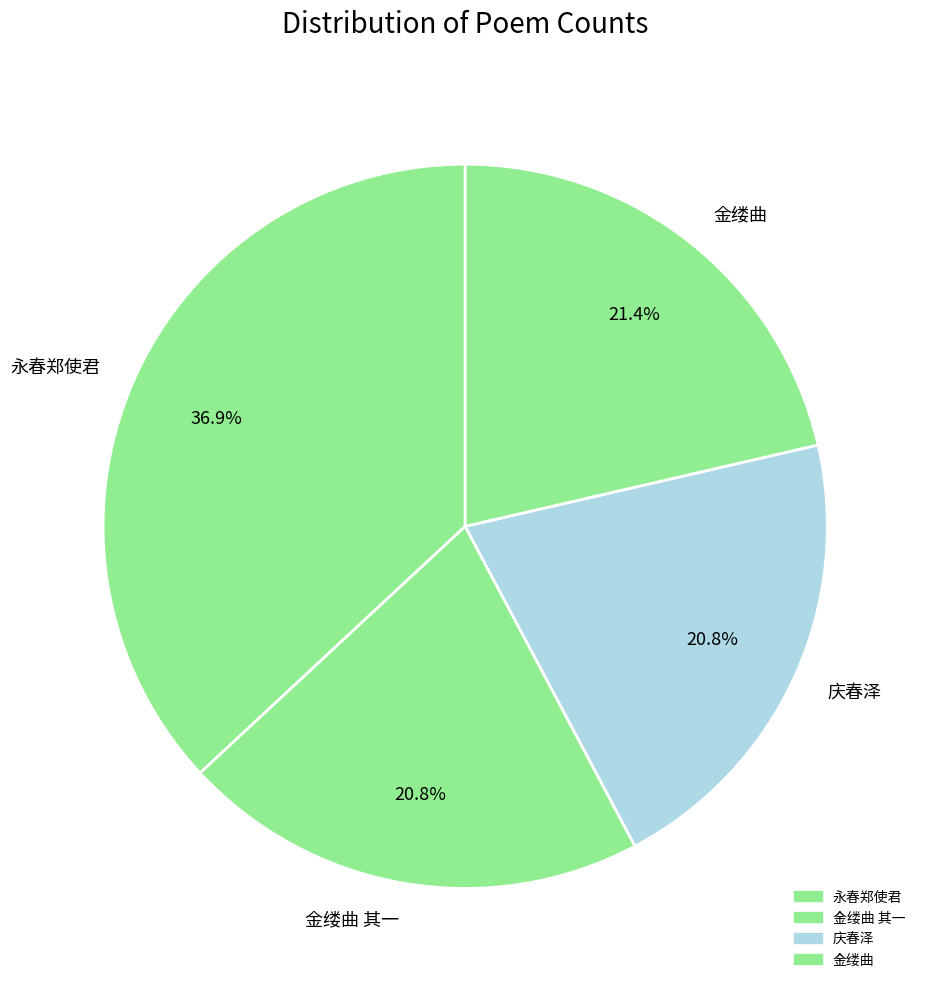

Combined, do 金缕曲 and 永春郑使君 account for over 50%?

Yes